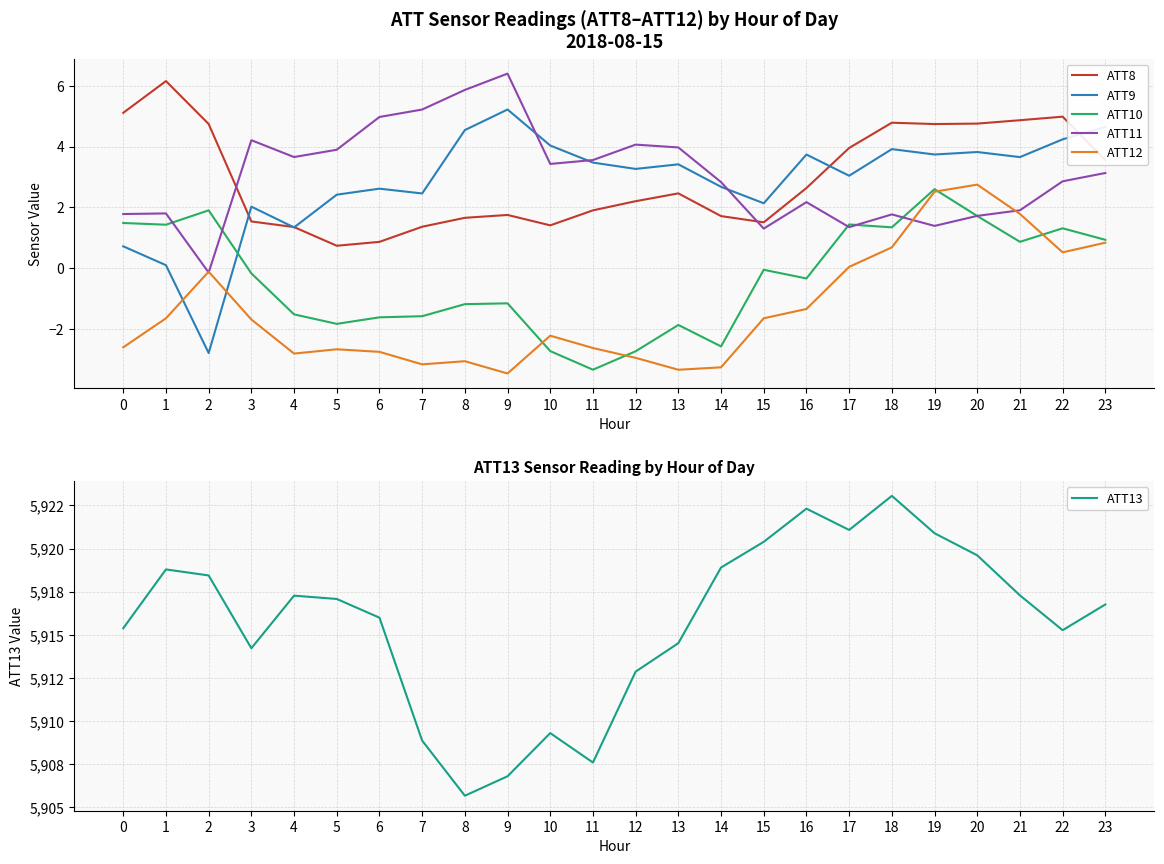

What are all the series names shown in the legend?

ATT8, ATT9, ATT10, ATT11, ATT12, ATT13